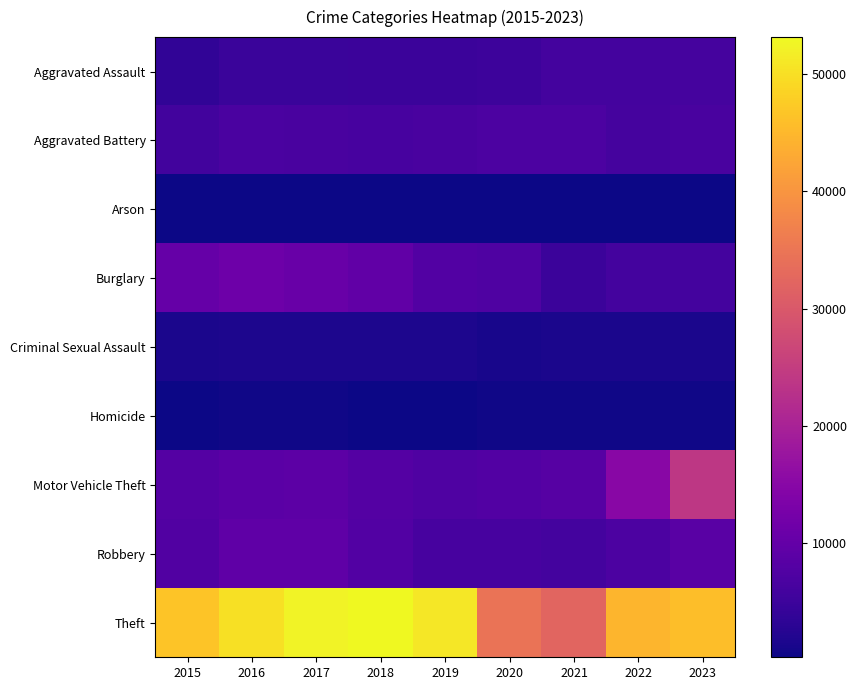

Reading left to right, what are all the values shown in this chart?

Aggravated Assault: 2015=3704	2016=4748	2017=4832	2018=4997	2019=4857	2020=5186	2021=5961	2022=5973	2023=6259
Aggravated Battery: 2015=5836	2016=6775	2017=6598	2018=6453	2019=6524	2020=6994	2021=6956	2022=6228	2023=6664
Arson: 2015=361	2016=428	2017=378	2018=307	2019=296	2020=482	2021=430	2022=347	2023=409
Burglary: 2015=10296	2016=11300	2017=10672	2018=9628	2019=7858	2020=7452	2021=5017	2022=6042	2023=5948
Criminal Sexual Assault: 2015=1422	2016=1558	2017=1642	2018=1656	2019=1603	2020=1232	2021=1394	2022=1496	2023=1447
Homicide: 2015=419	2016=619	2017=583	2018=490	2019=425	2020=655	2021=674	2022=591	2023=511
Motor Vehicle Theft: 2015=8079	2016=8922	2017=9138	2018=8076	2019=7336	2020=7882	2021=8161	2022=15054	2023=24009
Robbery: 2015=7566	2016=9452	2017=9390	2018=7832	2019=6430	2020=6358	2021=6030	2022=7015	2023=8731
Theft: 2015=46605	2016=50133	2017=52370	2018=53121	2019=50981	2020=34738	2021=32147	2022=44528	2023=45710